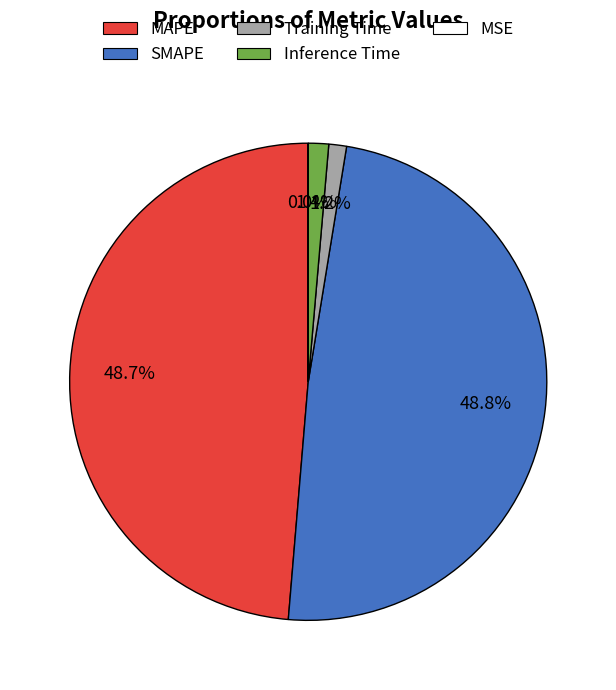

Is it true that MAPE is 41% of the pie?

False